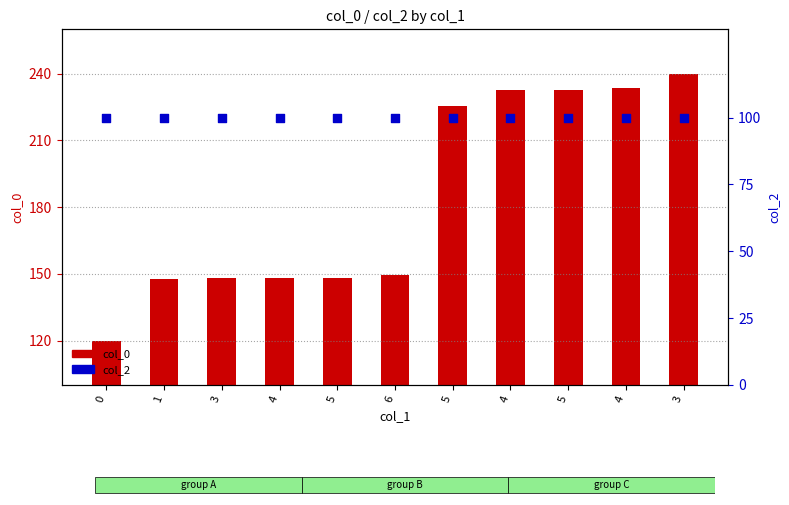

At how many categories does at least one series exceed 138?

10